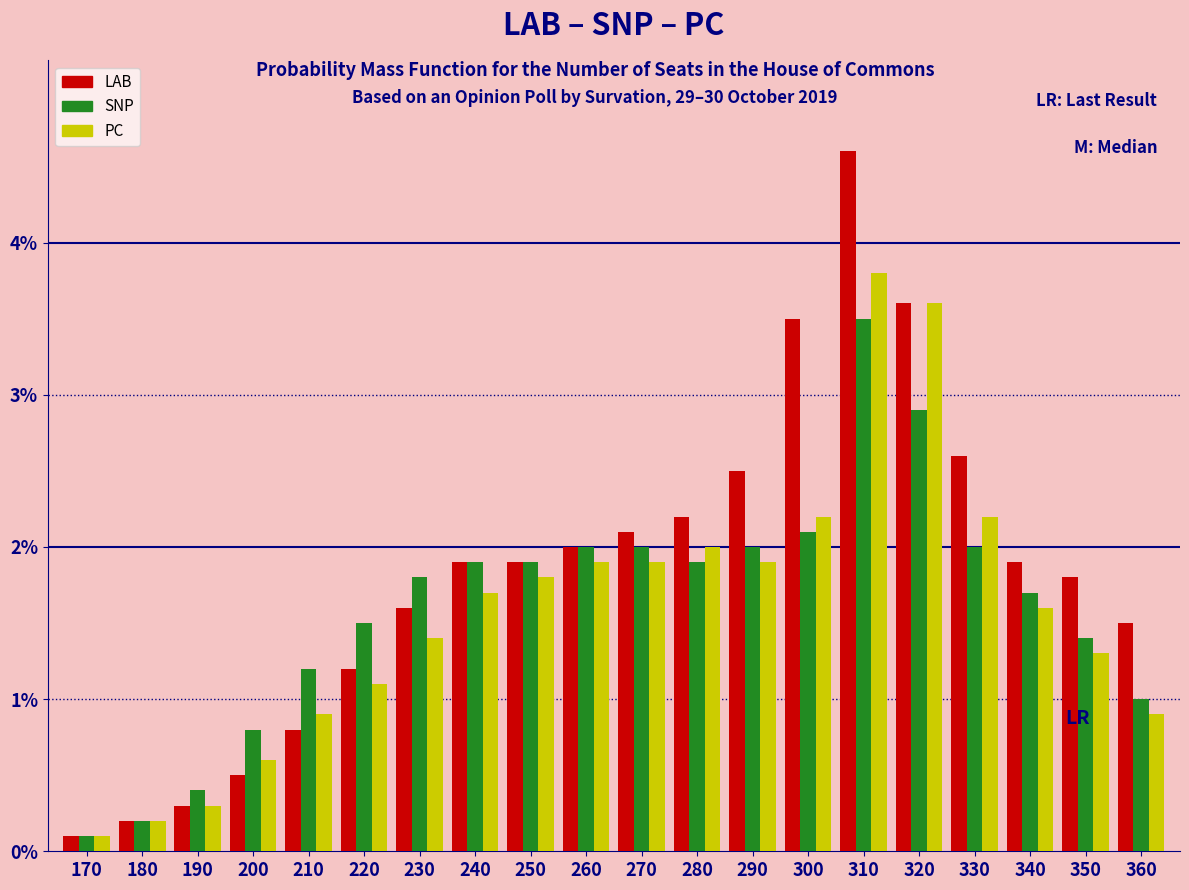

Which category has the highest value in the PC series?

310